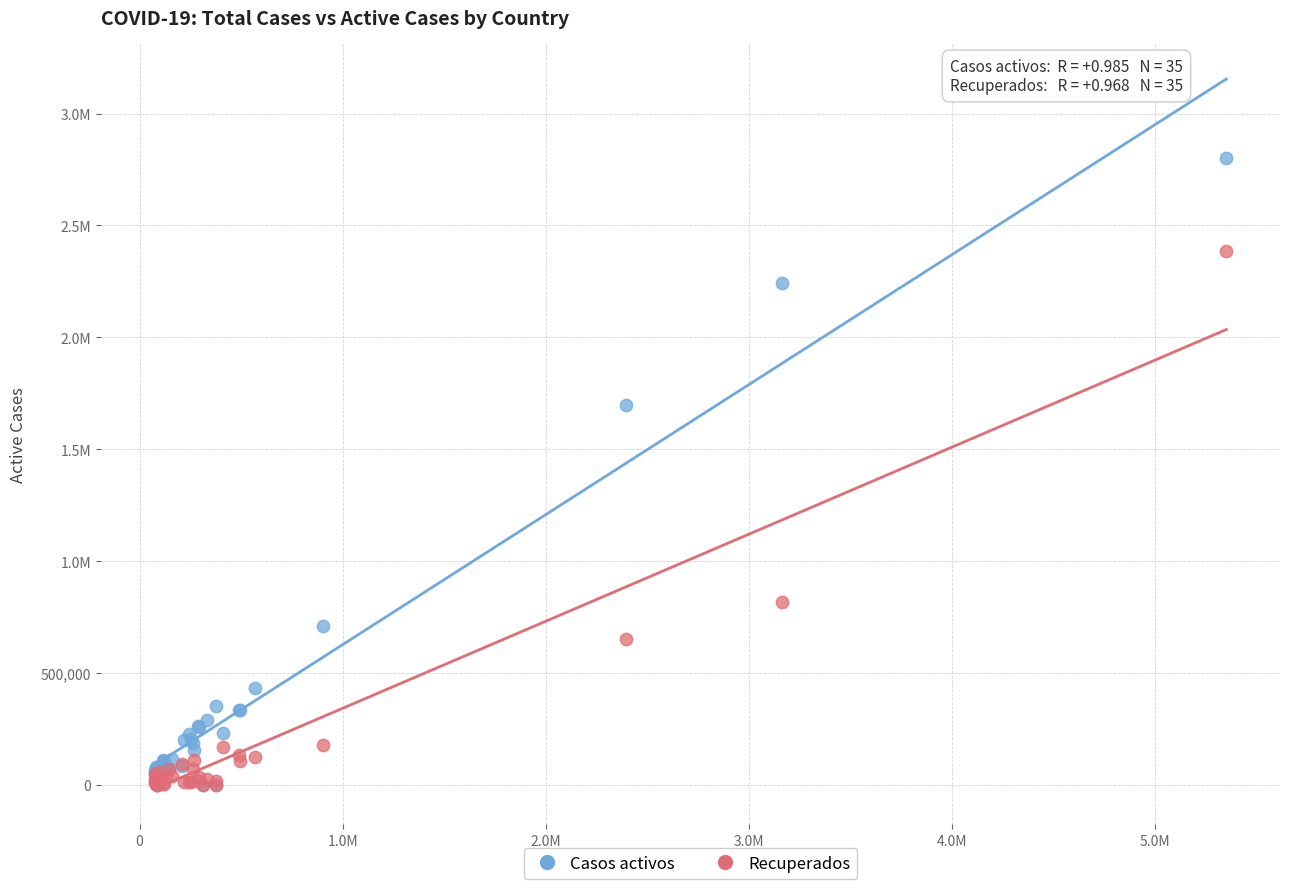

What are all the series names shown in the legend?

Casos activos, Recuperados